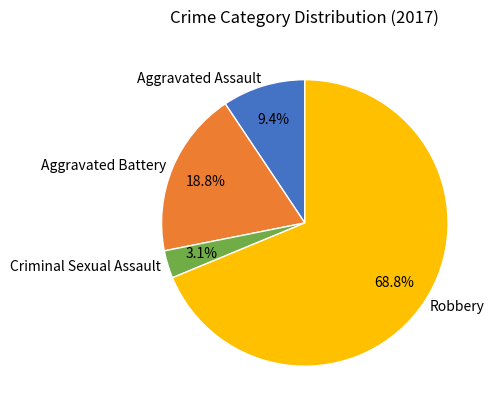

Which category accounts for the majority?

Robbery